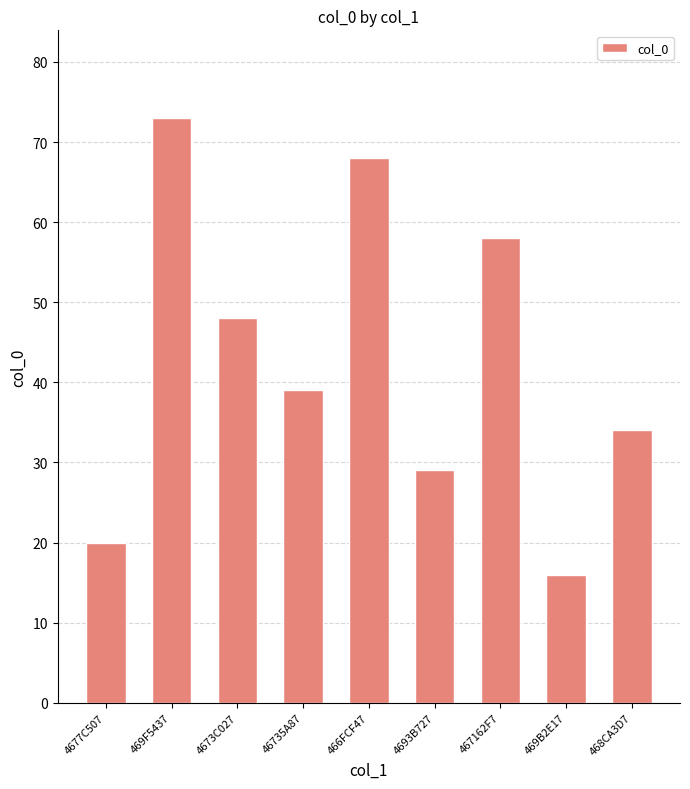

How many bars are there in total?

9